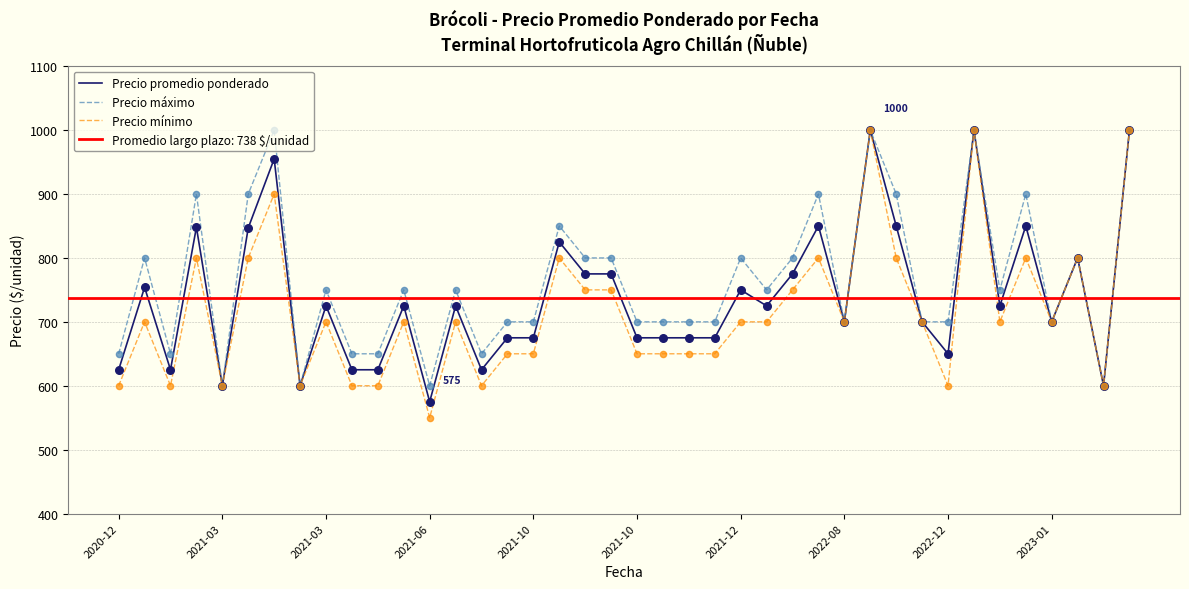

At which category is the sum across all series the highest?

29